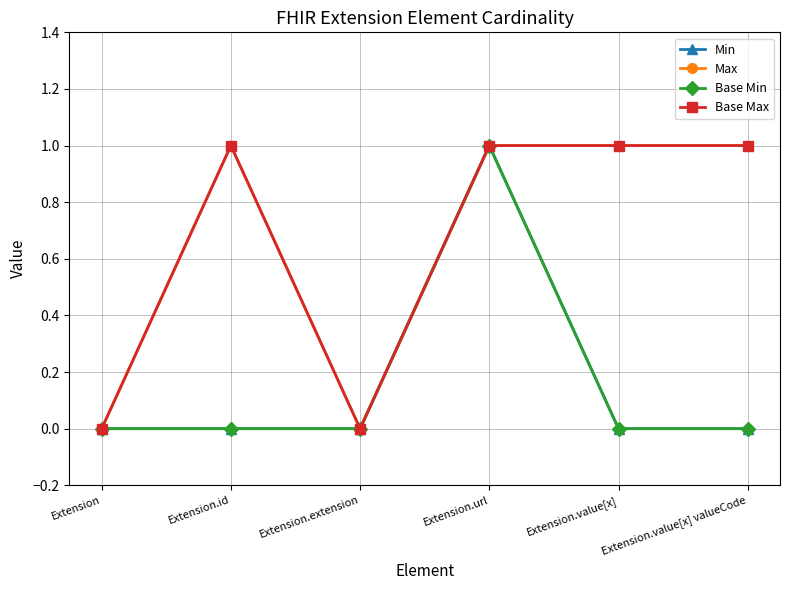

What is the label of the 4th point from the left?

Extension.url